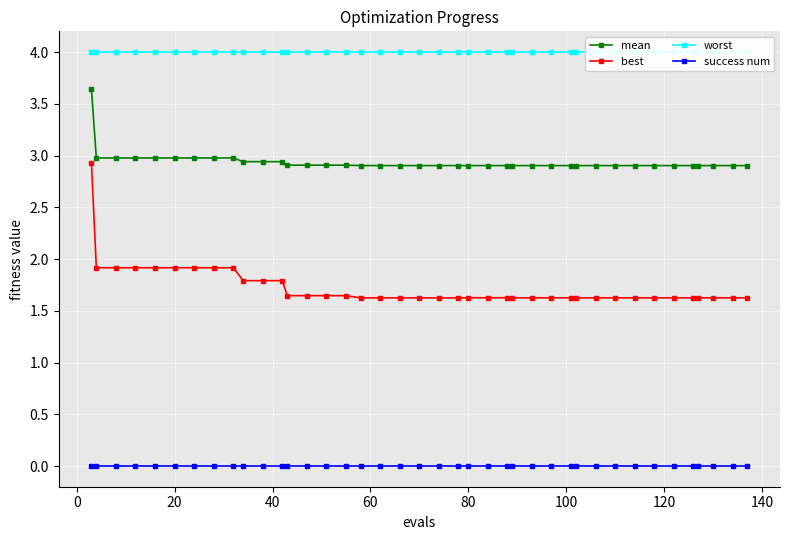

Reading left to right, transcribe all the data shown in this chart.

mean: 3.6	3.0	3.0	3.0	3.0	3.0	3.0	3.0	3.0	2.9	2.9	2.9	2.9	2.9	2.9	2.9	2.9	2.9	2.9	2.9	2.9	2.9	2.9	2.9	2.9	2.9	2.9	2.9	2.9	2.9	2.9	2.9	2.9	2.9	2.9	2.9	2.9	2.9	2.9	2.9
best: 2.9	1.9	1.9	1.9	1.9	1.9	1.9	1.9	1.9	1.8	1.8	1.8	1.6	1.6	1.6	1.6	1.6	1.6	1.6	1.6	1.6	1.6	1.6	1.6	1.6	1.6	1.6	1.6	1.6	1.6	1.6	1.6	1.6	1.6	1.6	1.6	1.6	1.6	1.6	1.6
worst: 4.0	4.0	4.0	4.0	4.0	4.0	4.0	4.0	4.0	4.0	4.0	4.0	4.0	4.0	4.0	4.0	4.0	4.0	4.0	4.0	4.0	4.0	4.0	4.0	4.0	4.0	4.0	4.0	4.0	4.0	4.0	4.0	4.0	4.0	4.0	4.0	4.0	4.0	4.0	4.0
success num: 0.0	0.0	0.0	0.0	0.0	0.0	0.0	0.0	0.0	0.0	0.0	0.0	0.0	0.0	0.0	0.0	0.0	0.0	0.0	0.0	0.0	0.0	0.0	0.0	0.0	0.0	0.0	0.0	0.0	0.0	0.0	0.0	0.0	0.0	0.0	0.0	0.0	0.0	0.0	0.0